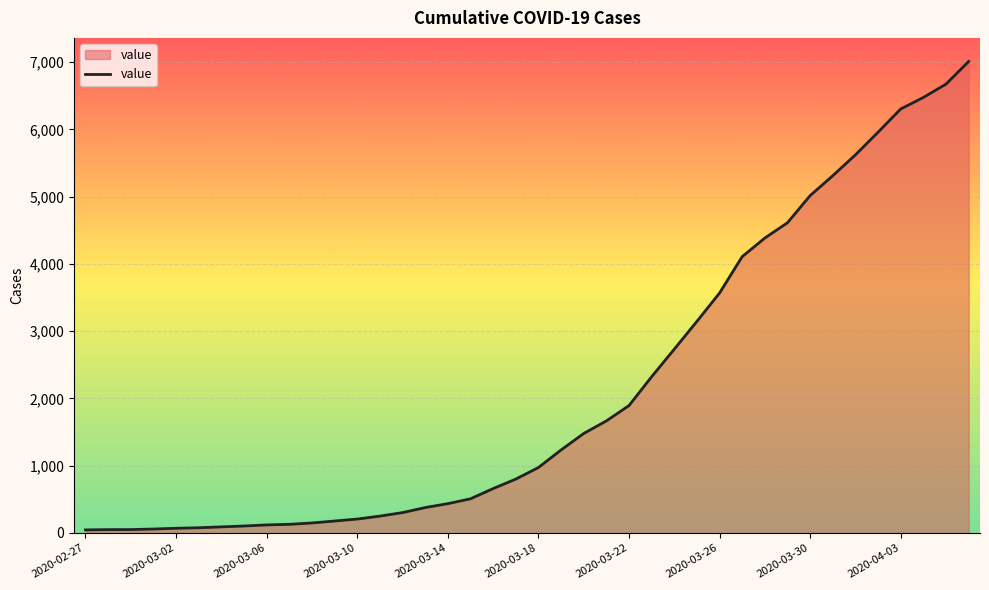

What is the difference between the maximum and minimum values?

6964